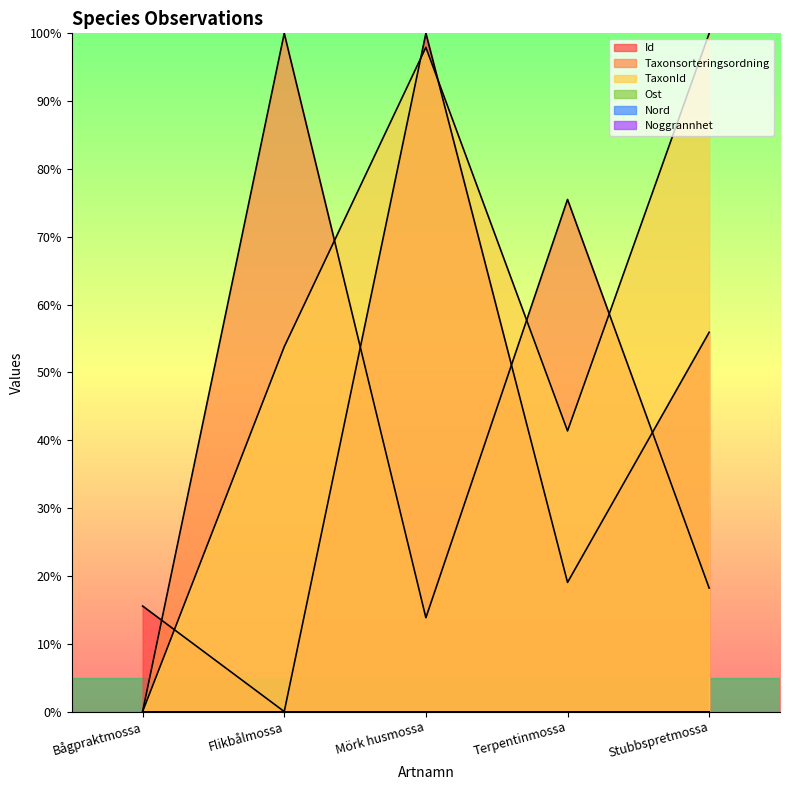

In Taxonsorteringsordning, how many points are lower than both neighbors (excluding endpoints)?

1